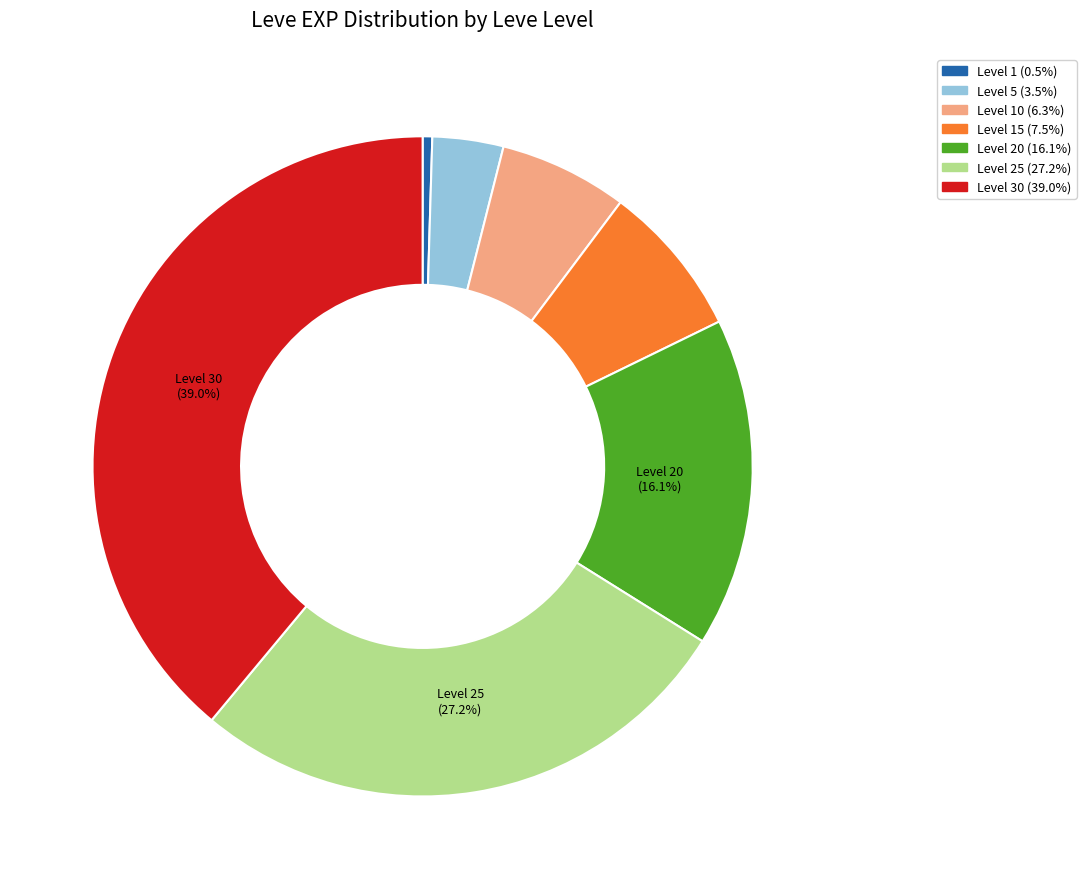

Does any single category account for the majority?

No